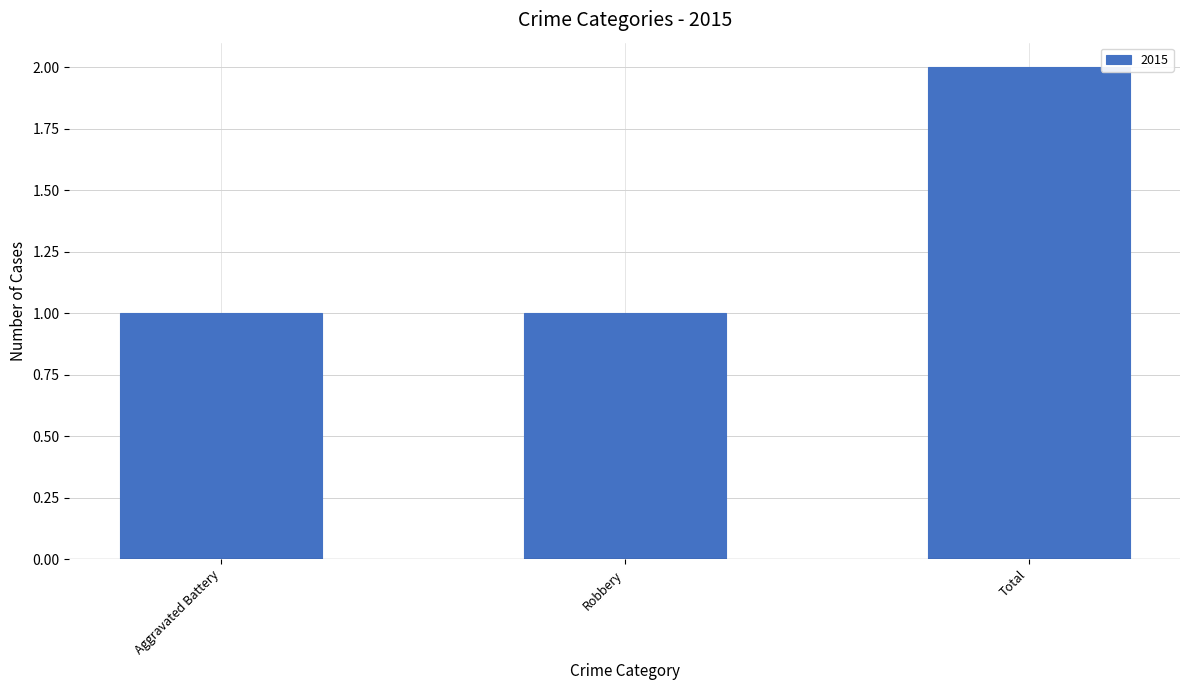

What position from the right is Total?

1